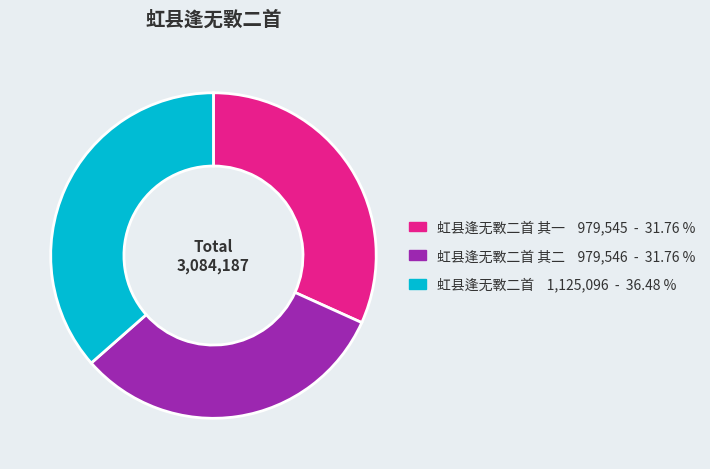

How many slices are in this pie chart?

3